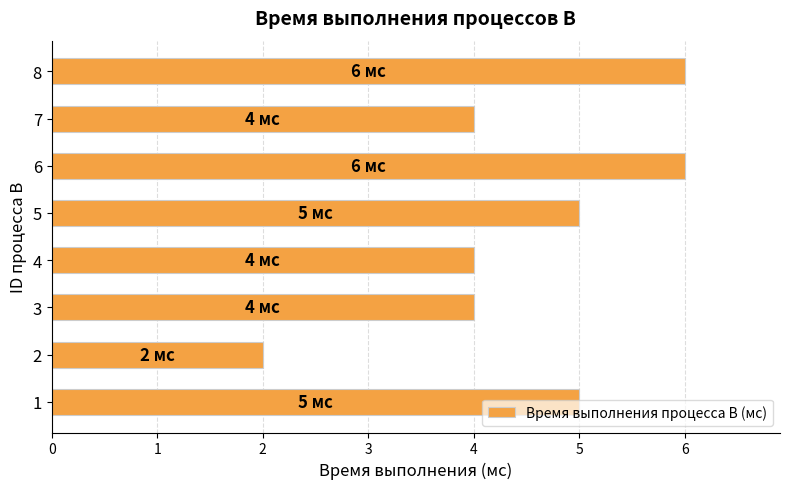

Count the values in the range 4 to 6.

7